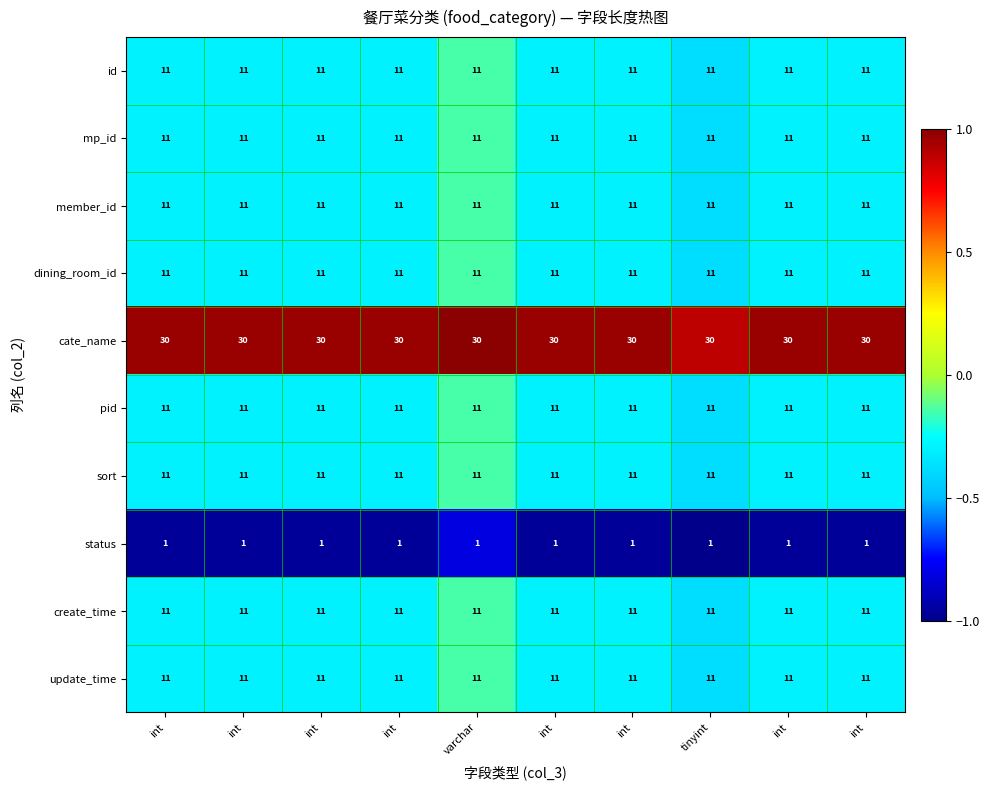

Reading left to right, extract all data points from this chart.

id: int=11.0	int=11.0	int=11.0	int=11.0	varchar=11.0	int=11.0	int=11.0	tinyint=11.0	int=11.0	int=11.0
mp_id: int=11.0	int=11.0	int=11.0	int=11.0	varchar=11.0	int=11.0	int=11.0	tinyint=11.0	int=11.0	int=11.0
member_id: int=11.0	int=11.0	int=11.0	int=11.0	varchar=11.0	int=11.0	int=11.0	tinyint=11.0	int=11.0	int=11.0
dining_room_id: int=11.0	int=11.0	int=11.0	int=11.0	varchar=11.0	int=11.0	int=11.0	tinyint=11.0	int=11.0	int=11.0
cate_name: int=30.0	int=30.0	int=30.0	int=30.0	varchar=30.0	int=30.0	int=30.0	tinyint=30.0	int=30.0	int=30.0
pid: int=11.0	int=11.0	int=11.0	int=11.0	varchar=11.0	int=11.0	int=11.0	tinyint=11.0	int=11.0	int=11.0
sort: int=11.0	int=11.0	int=11.0	int=11.0	varchar=11.0	int=11.0	int=11.0	tinyint=11.0	int=11.0	int=11.0
status: int=1.0	int=1.0	int=1.0	int=1.0	varchar=1.0	int=1.0	int=1.0	tinyint=1.0	int=1.0	int=1.0
create_time: int=11.0	int=11.0	int=11.0	int=11.0	varchar=11.0	int=11.0	int=11.0	tinyint=11.0	int=11.0	int=11.0
update_time: int=11.0	int=11.0	int=11.0	int=11.0	varchar=11.0	int=11.0	int=11.0	tinyint=11.0	int=11.0	int=11.0